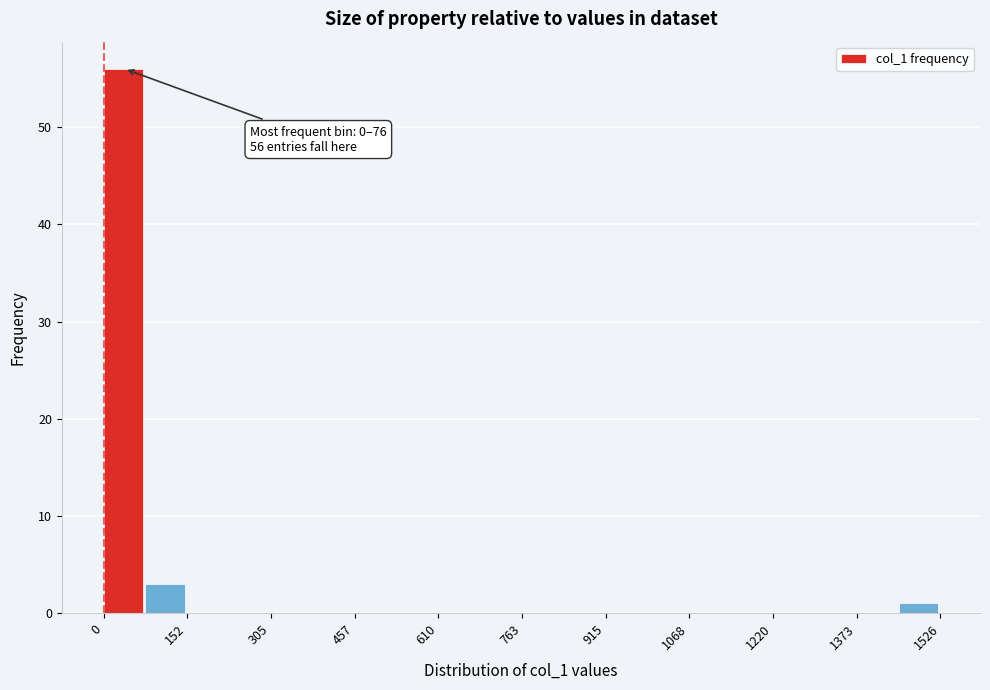

Around what value on the x-axis is the tallest bar? Give the approximate position of its centre, as read against the axis.

40